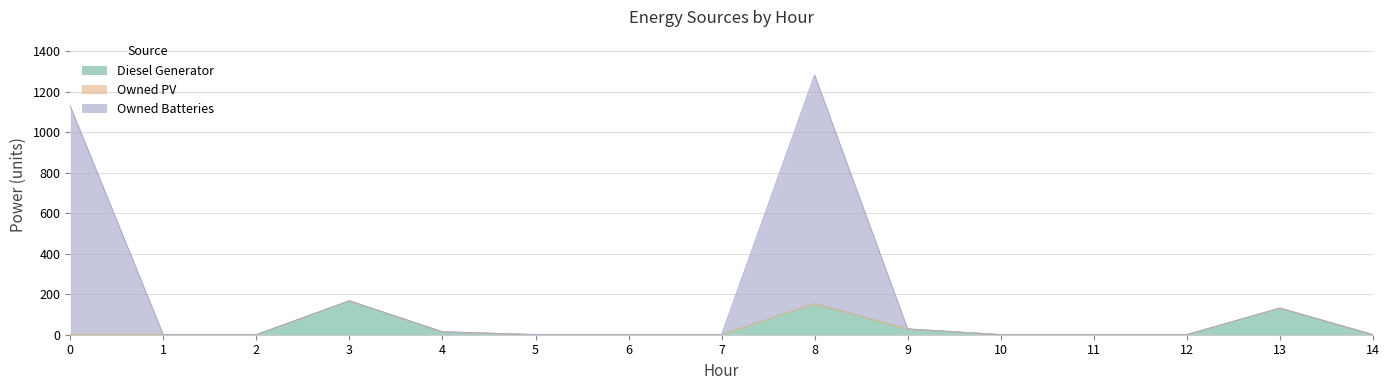

Between 11 and 14, which is larger?

11